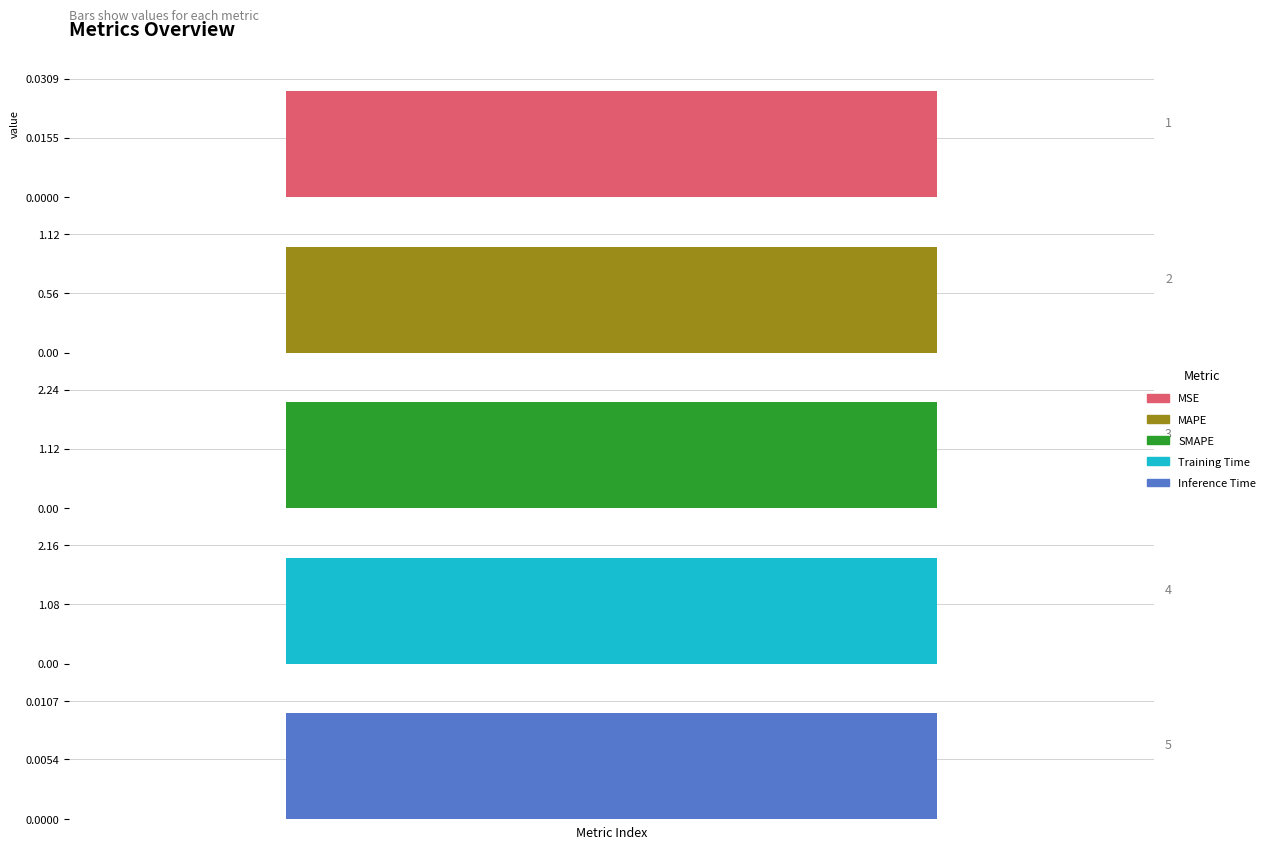

Are the bars grouped side by side (vs. stacked)?

No